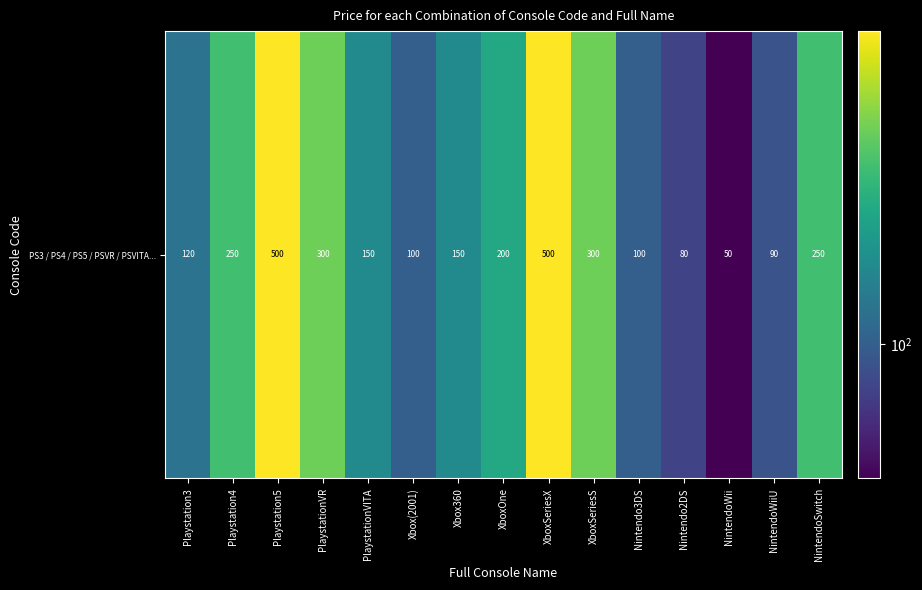

Reading right to left, transcribe all the data shown in this chart.

NintendoSwitch=250.0	NintendoWiiU=90.0	NintendoWii=50.0	Nintendo2DS=80.0	Nintendo3DS=100.0	XboxSeriesS=300.0	XboxSeriesX=500.0	XboxOne=200.0	Xbox360=150.0	Xbox(2001)=100.0	PlaystationVITA=150.0	PlaystationVR=300.0	Playstation5=500.0	Playstation4=250.0	Playstation3=120.0